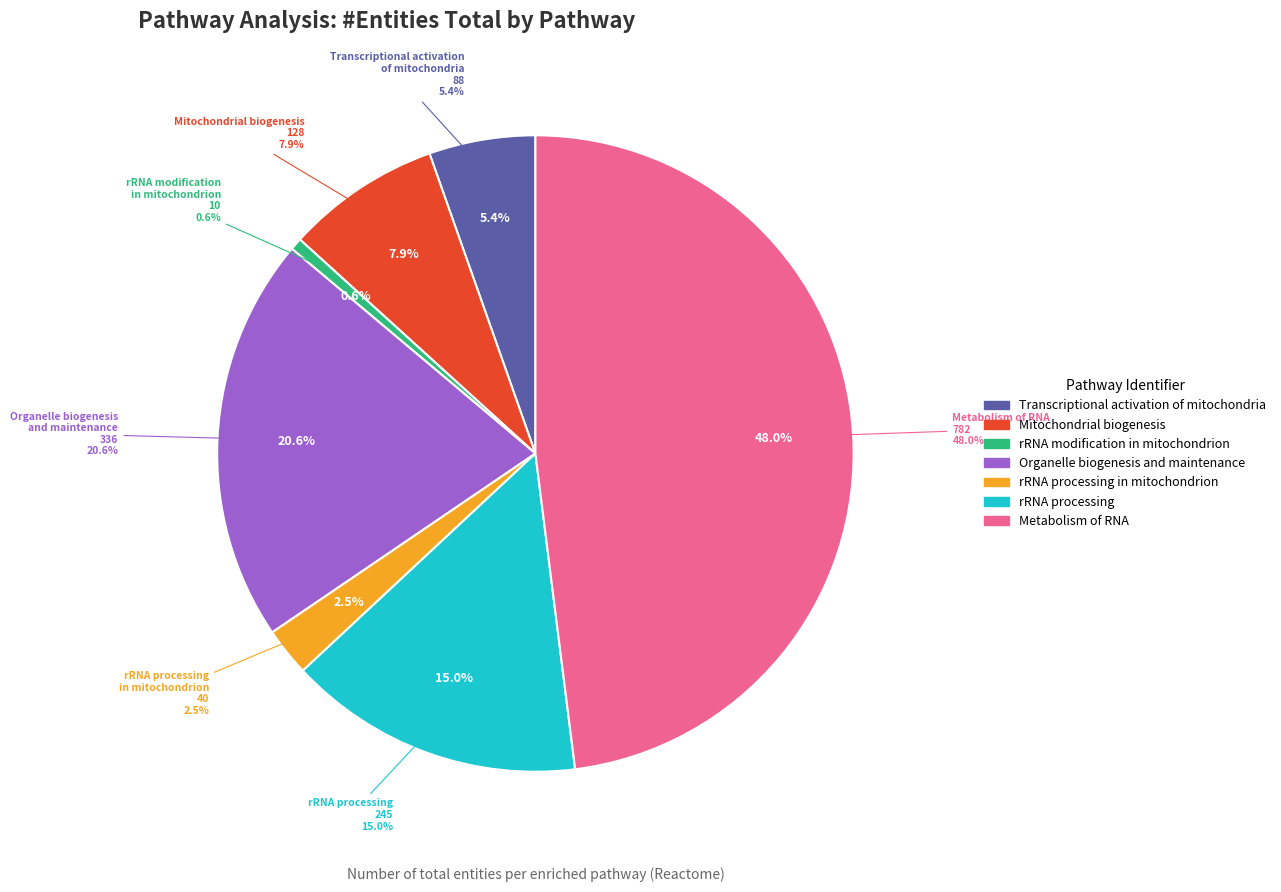

The R-HSA-1852241 slice represents 21% of the pie. True or false?

True